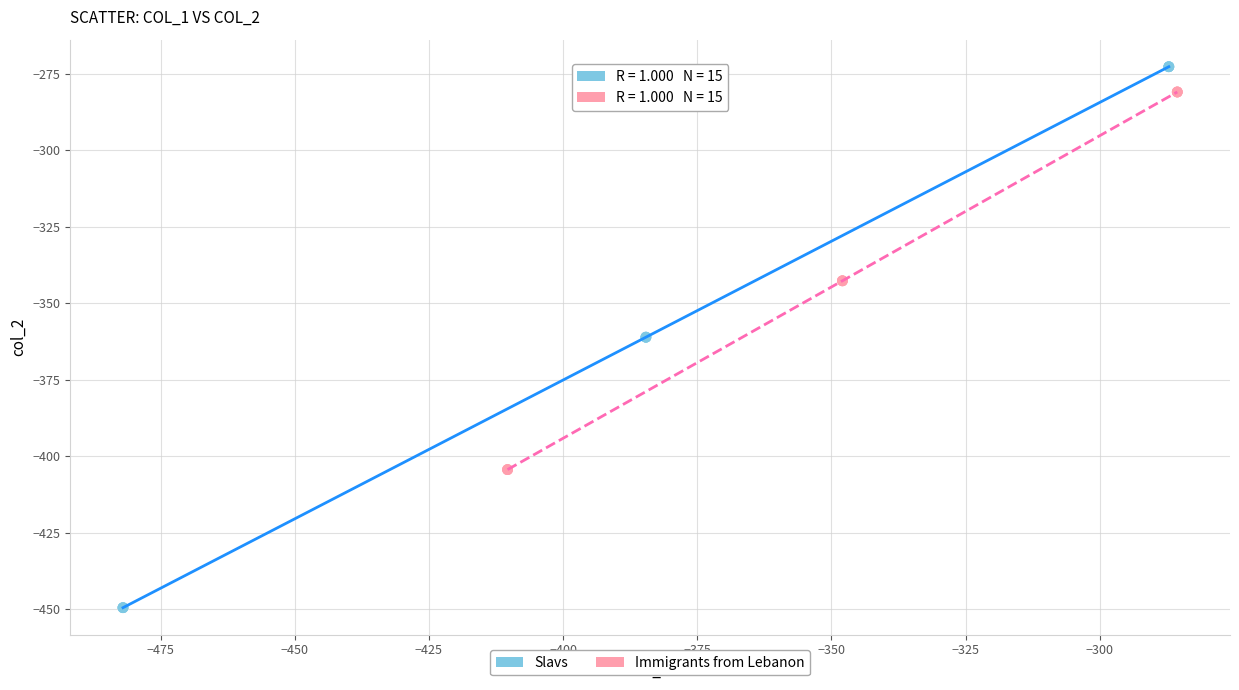

Which series contains the lowest Y value?

Slavs